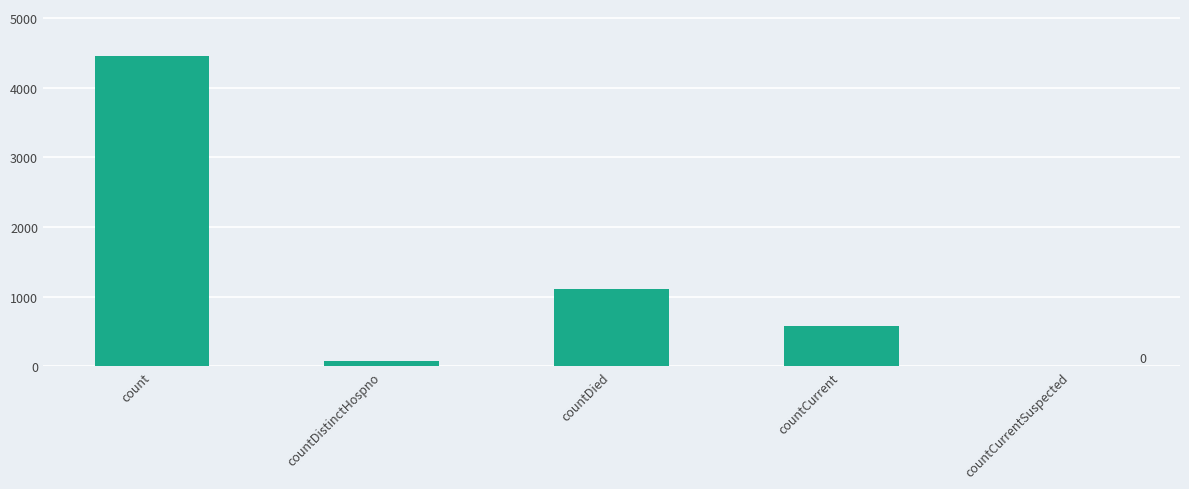

What is the average value?

1247